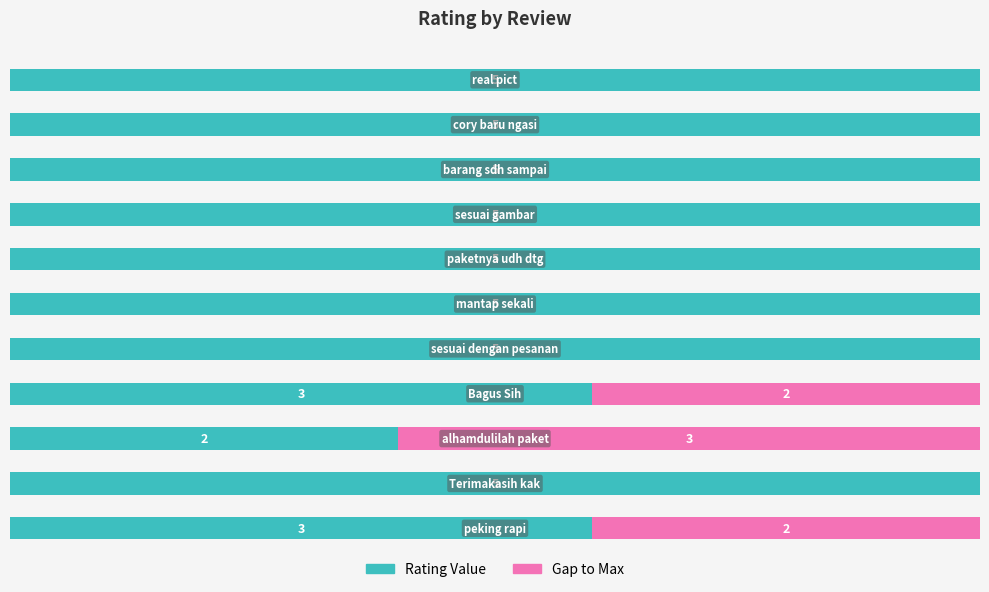

What are all the series names shown in the legend?

Rating Value, Gap to Max